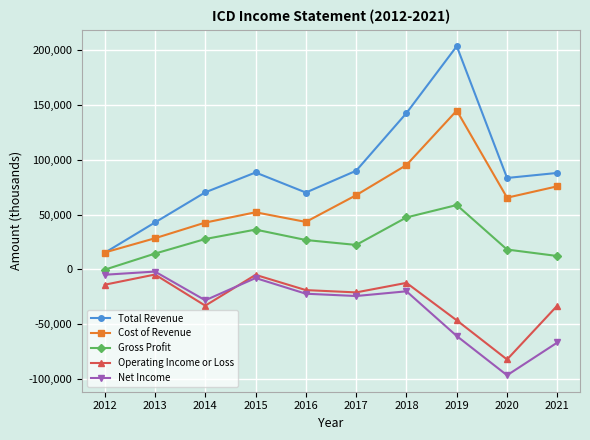

Which category has the highest value in the Total Revenue series?

2019